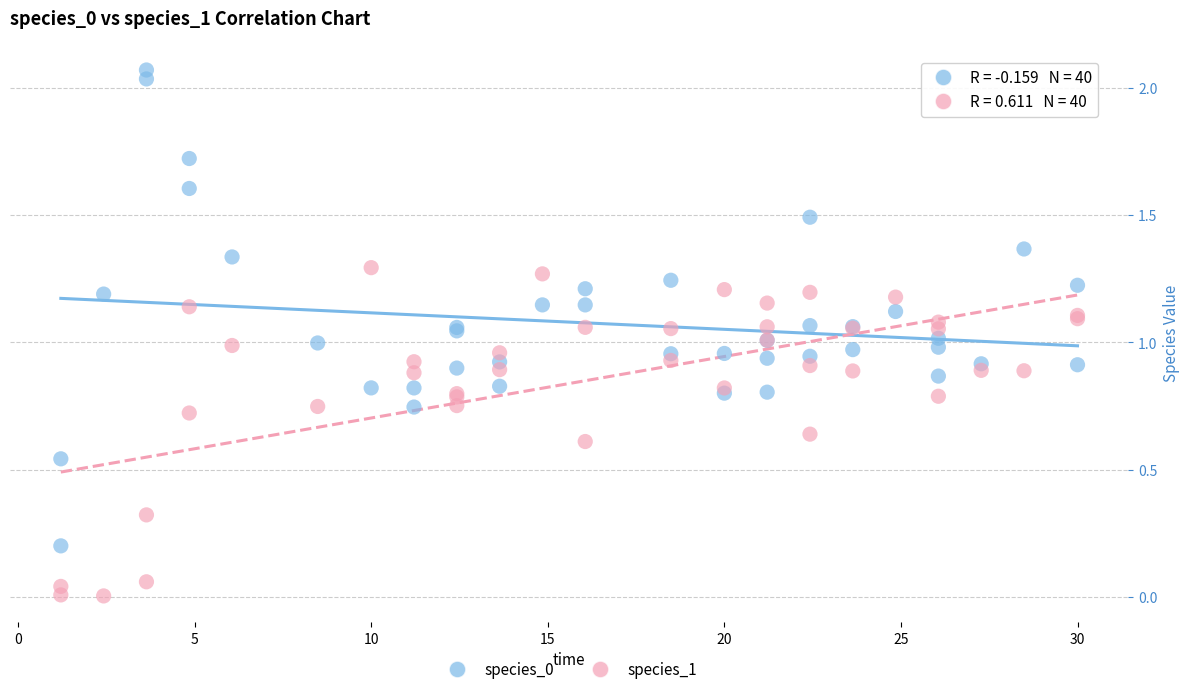

What is the X range (max minus min) for the scatter plot?

28.8